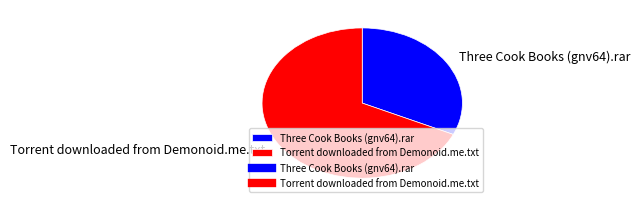

What percentage is the Three Cook Books (gnv64).rar slice, to the nearest percent?

32%